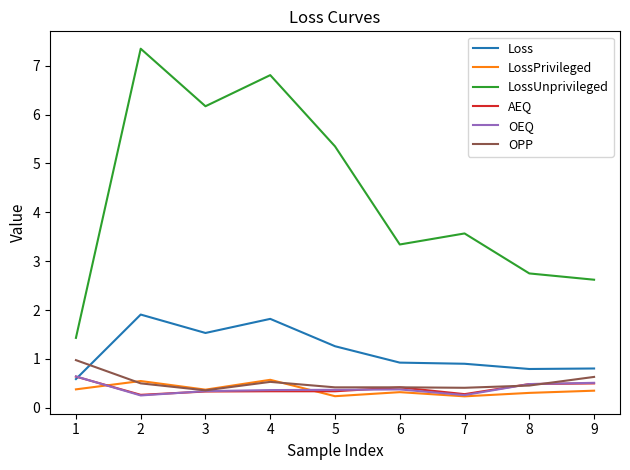

Where is the first local maximum for LossUnprivileged?

2